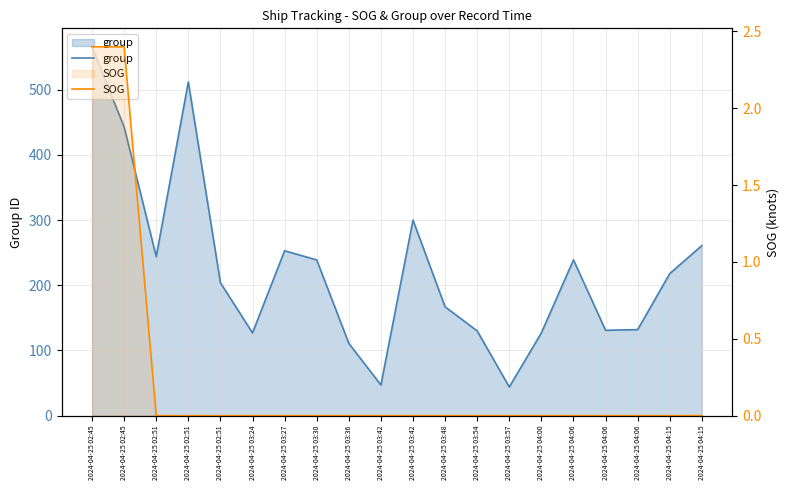

Reading left to right, extract all data points from this chart.

group: 566.0	443.0	244.0	512.0	204.0	127.0	253.0	239.0	111.0	47.0	300.0	167.0	130.0	44.0	127.0	239.0	131.0	132.0	218.0	261.0
SOG: 2.4	2.4	0.0	0.0	0.0	0.0	0.0	0.0	0.0	0.0	0.0	0.0	0.0	0.0	0.0	0.0	0.0	0.0	0.0	0.0